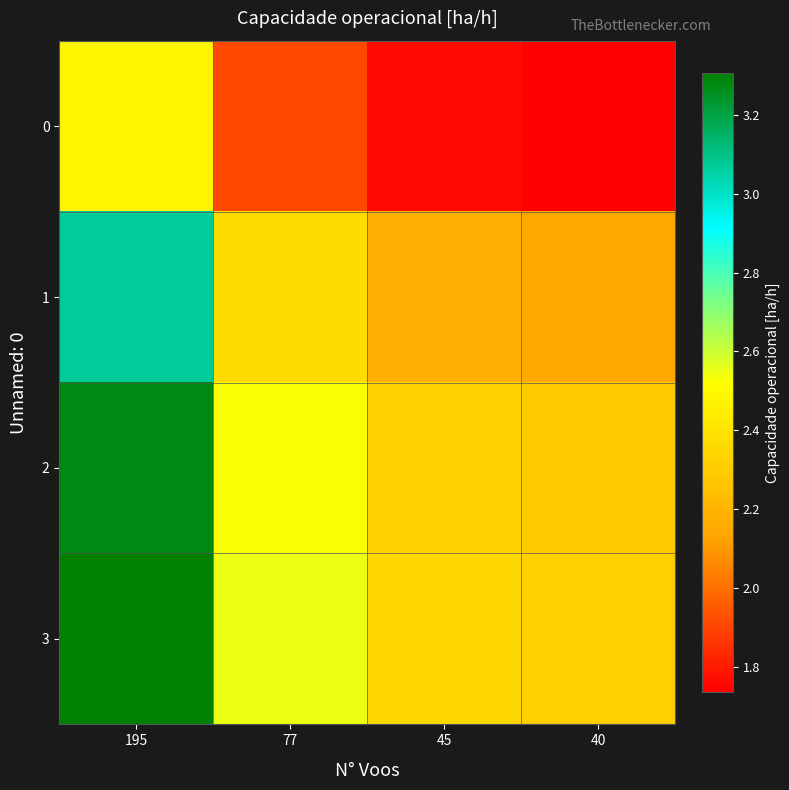

At how many categories does at least one series exceed 1?

4